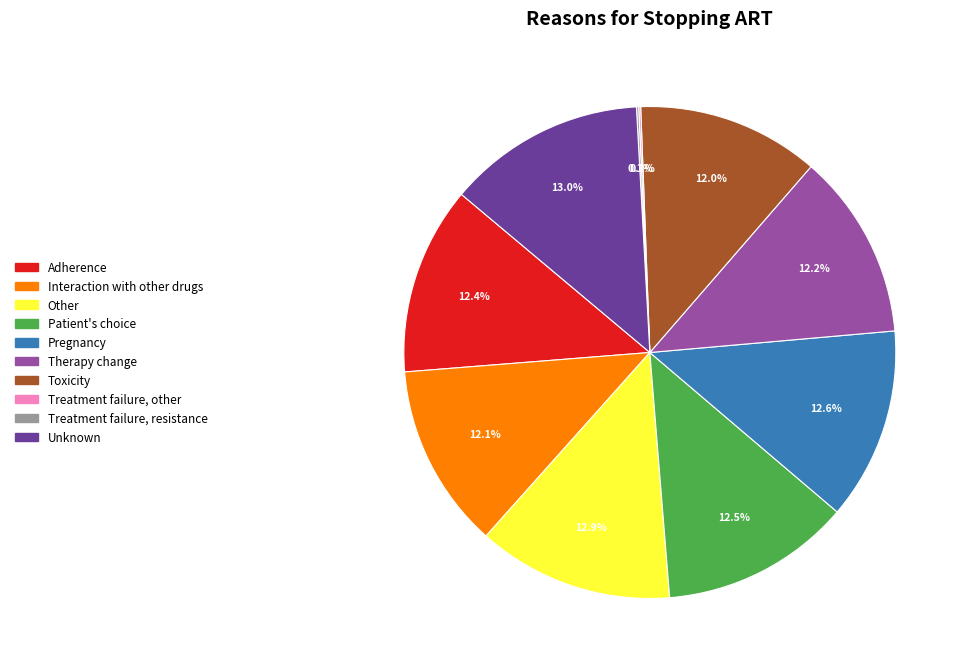

What percentage is the Therapy change slice, to the nearest percent?

12%